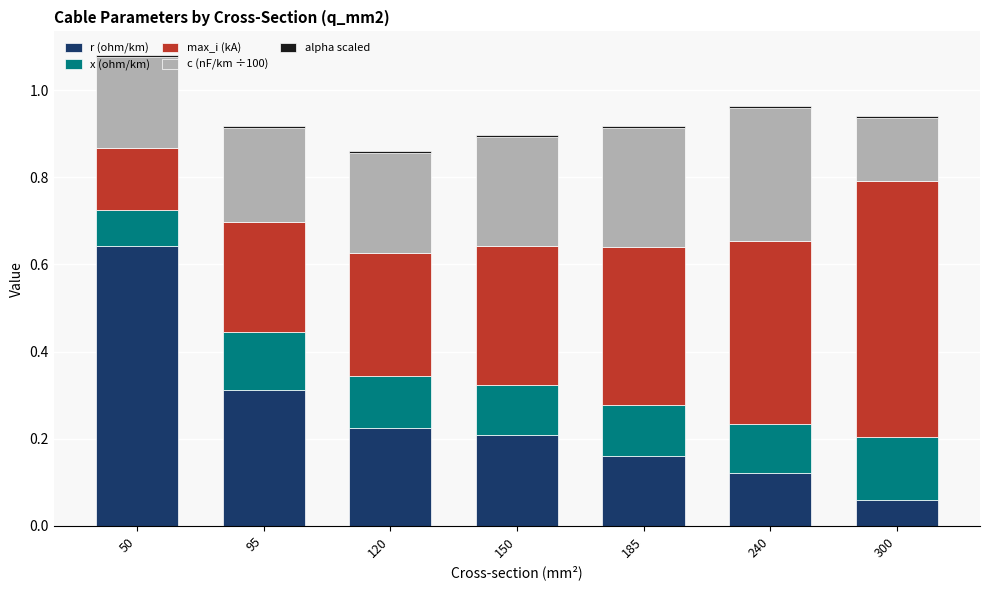

At which category is the sum across all series the highest?

50